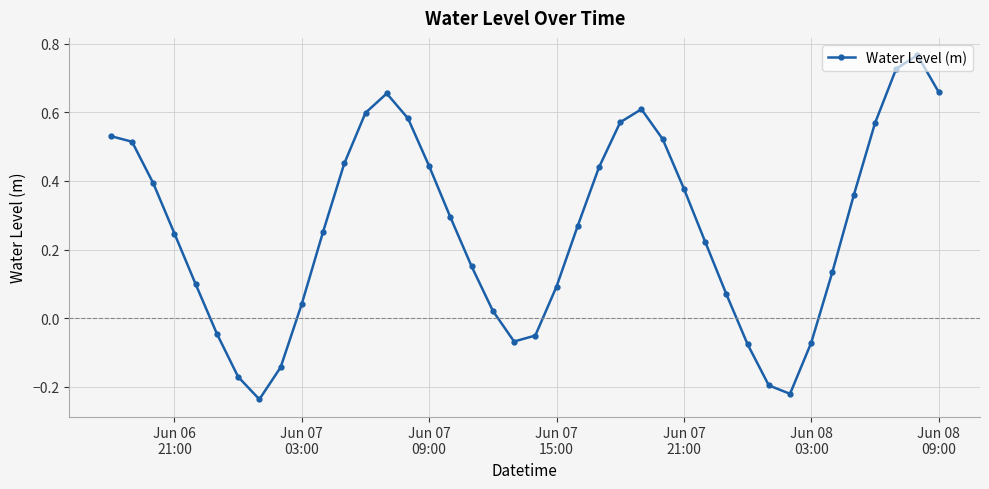

What is the difference between the maximum and minimum values?

1.0